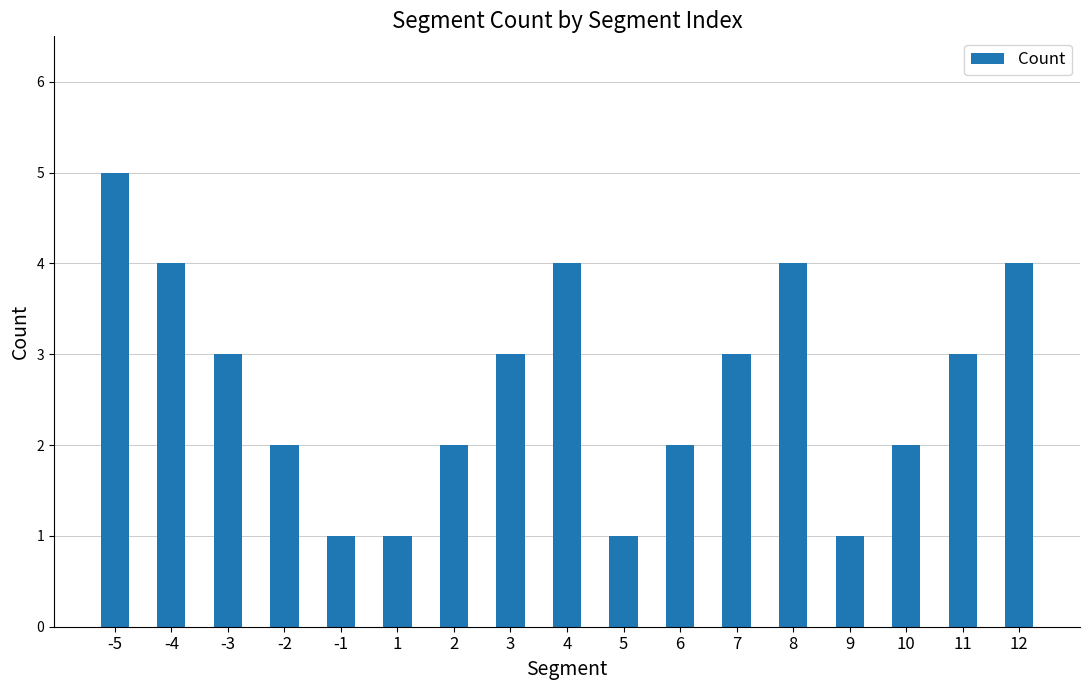

What is the value of the 8th bar from the left?

3